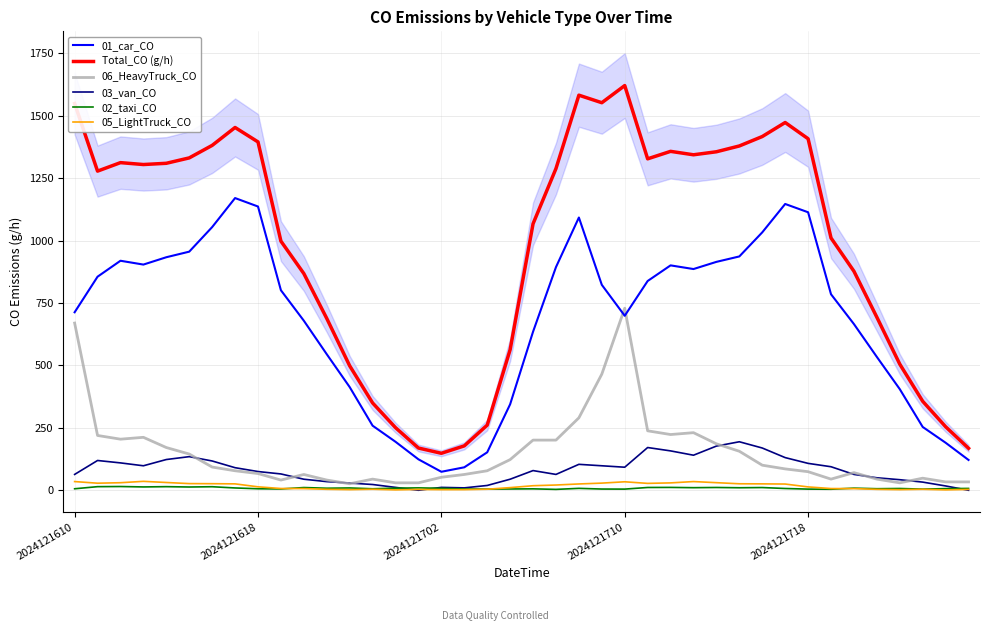

True or false: 01_car_CO and 02_taxi_CO intersect in this chart.

False